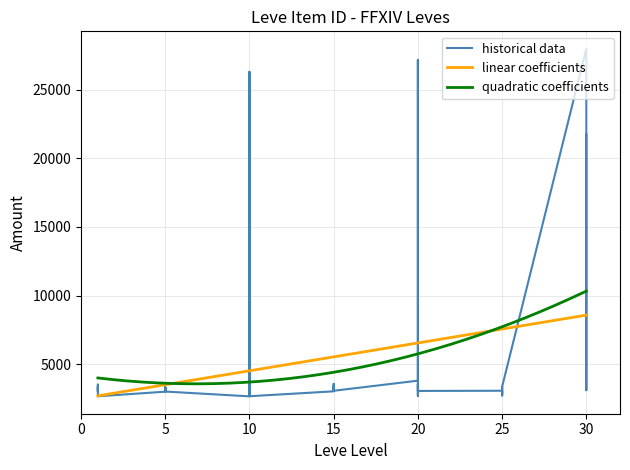

What is the value of the 3rd point from the left?

2996